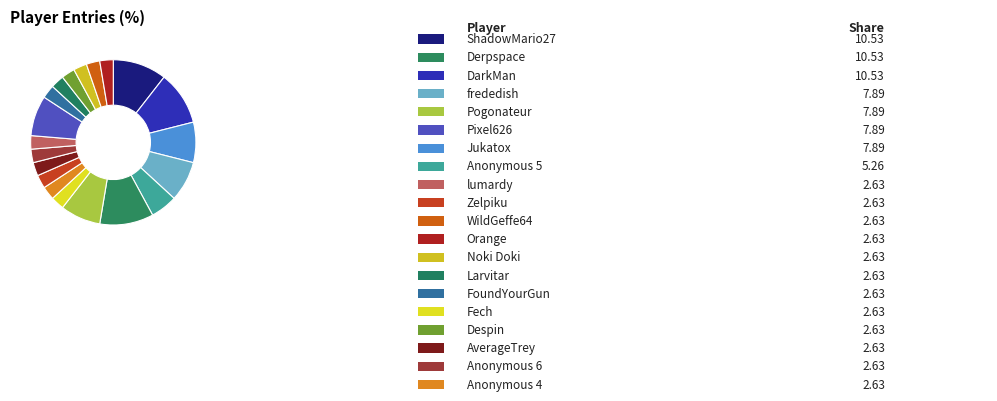

To the nearest percent, what is the difference between the largest and smallest slice percentages?

8%